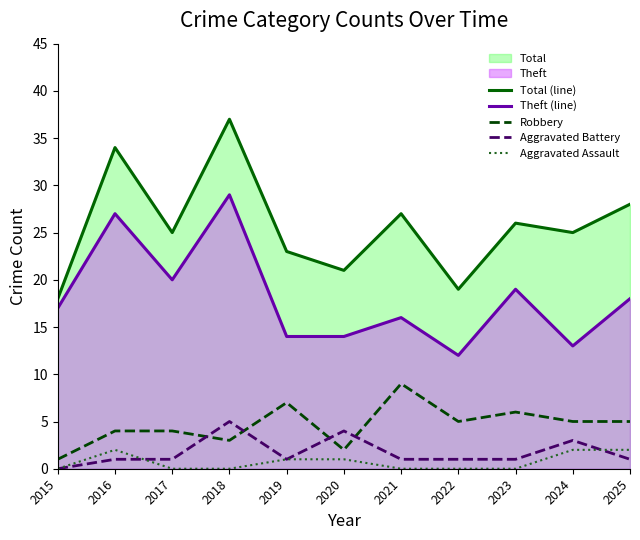

The Theft (line) series shows 3 at 2024. True or false?

False